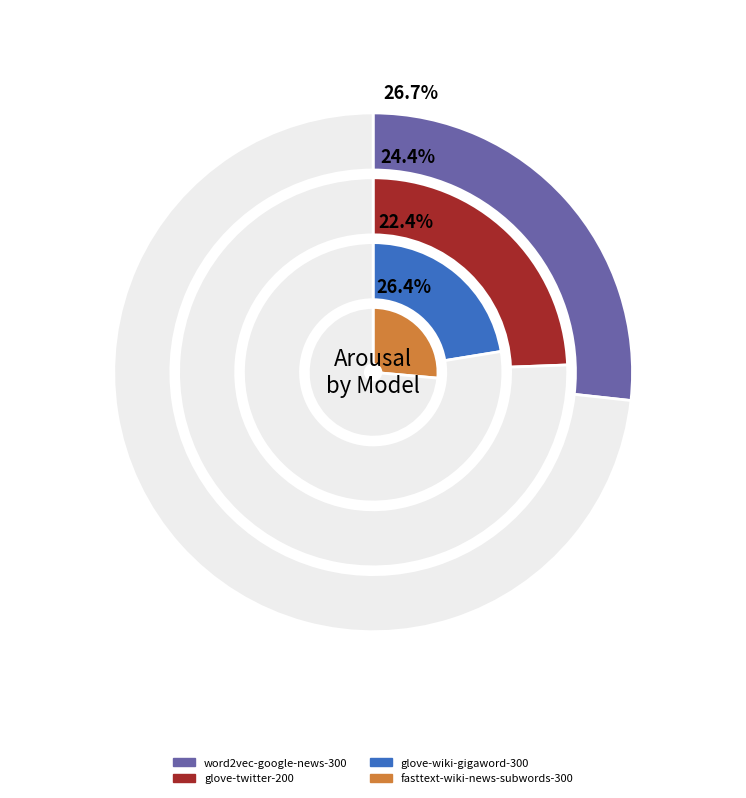

Combined, what portion of the pie is glove-twitter-200 and glove-wiki-gigaword-300?

47.0%